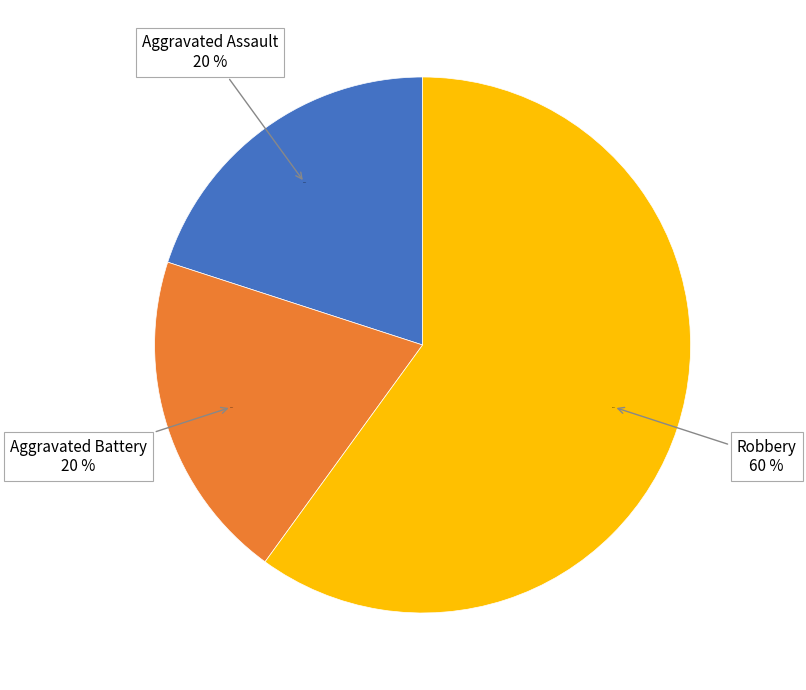

Combined, do Aggravated Battery and Homicide account for over 50%?

No